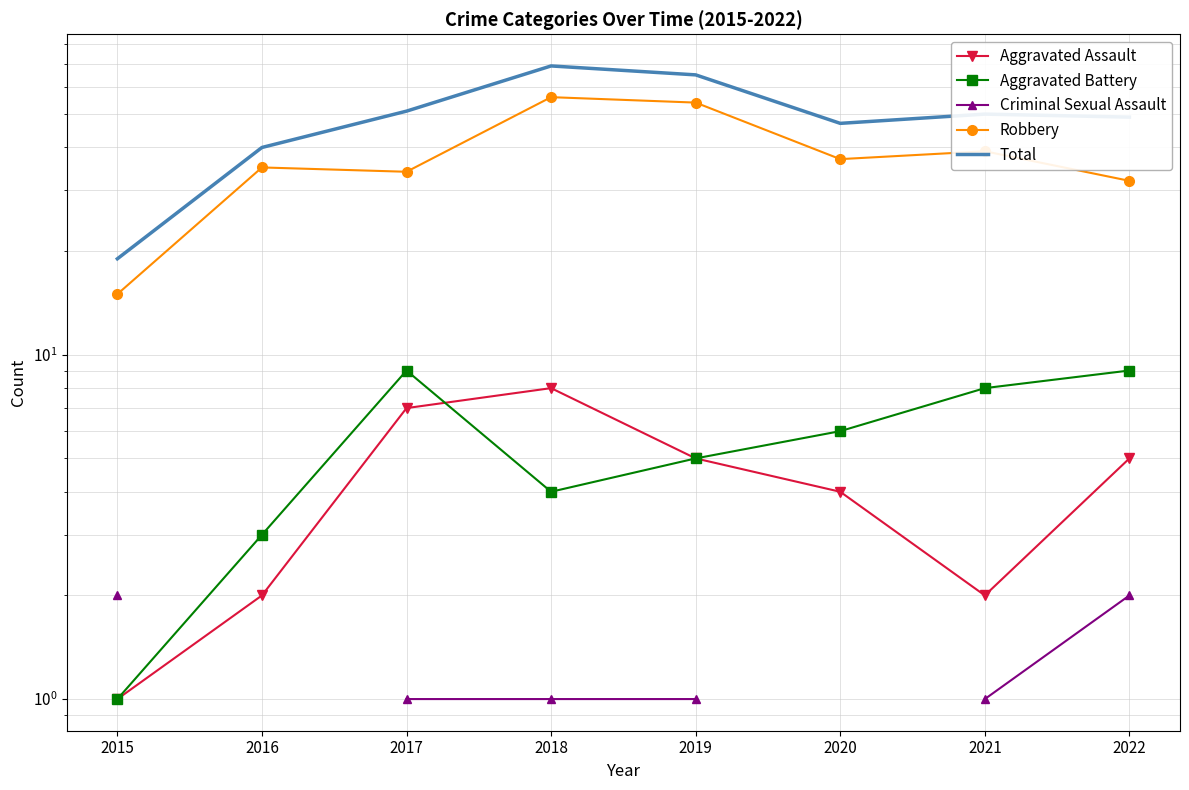

Does the chart have visible grid lines?

Yes